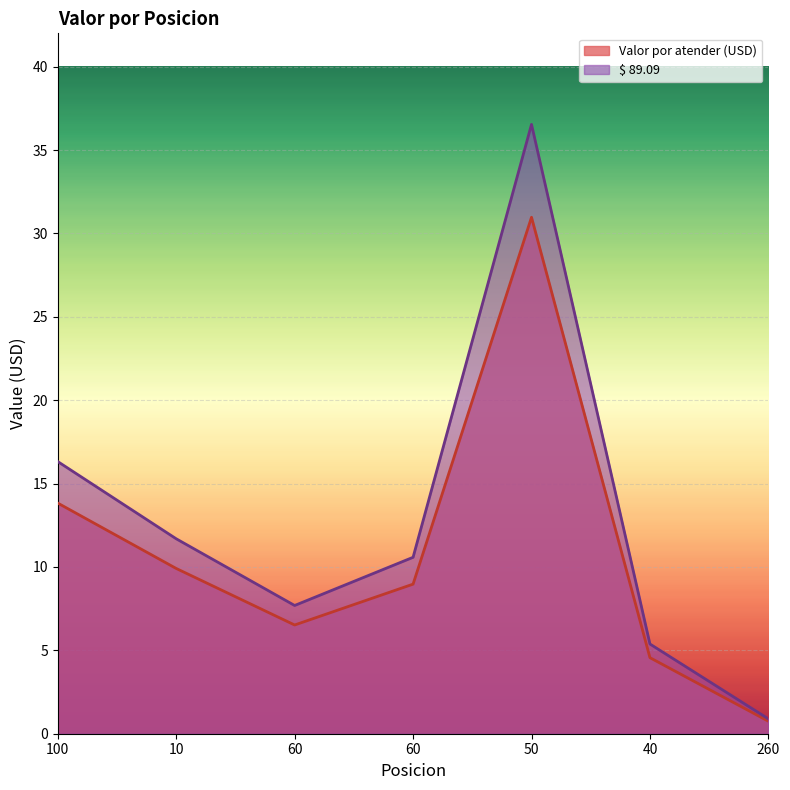

What is the label of the 7th point from the right?

100